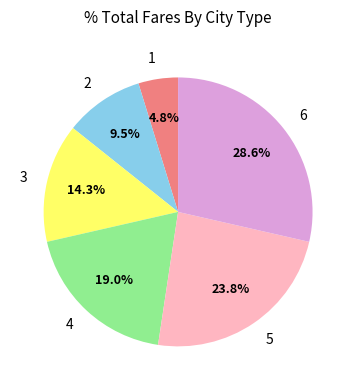

What is the ratio of the value at 4 to the value at 3?

1.3